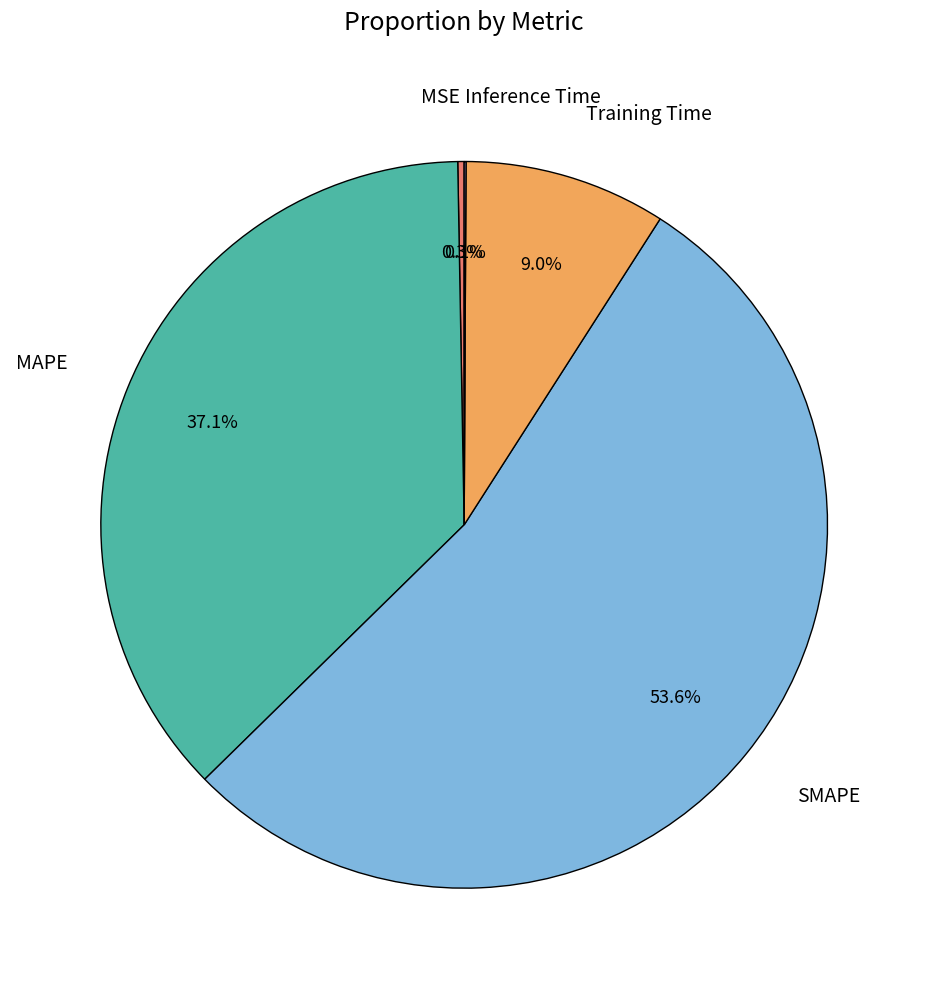

Is there a majority slice in this chart?

Yes